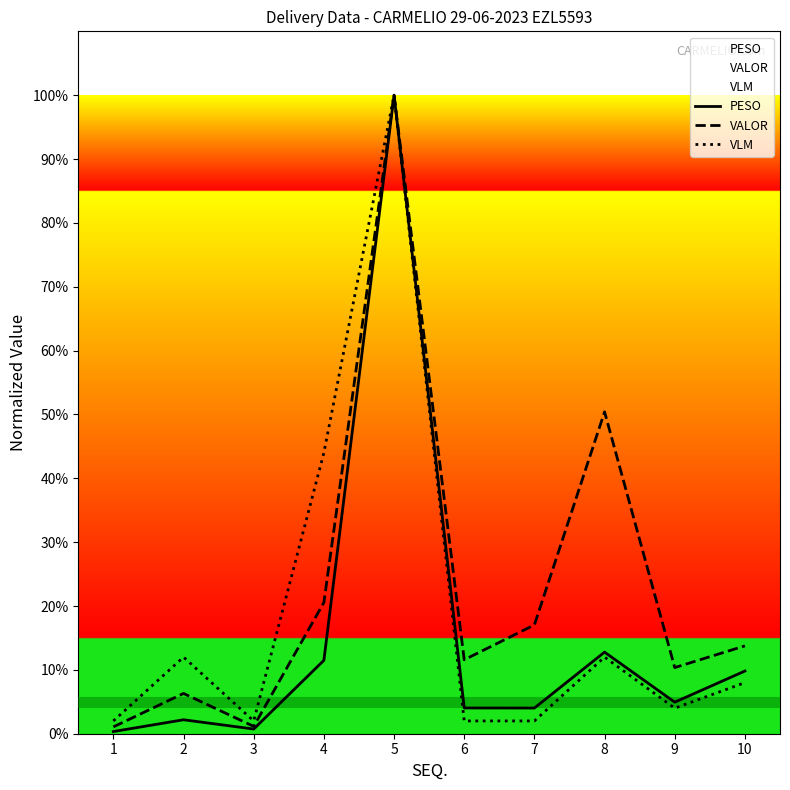

At which label is VALOR closest to 50?

8